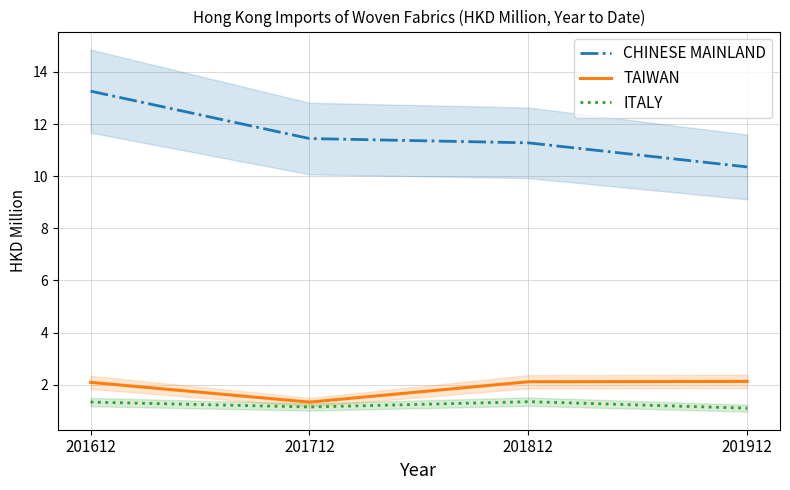

Which series has the largest total across all categories?

CHINESE MAINLAND